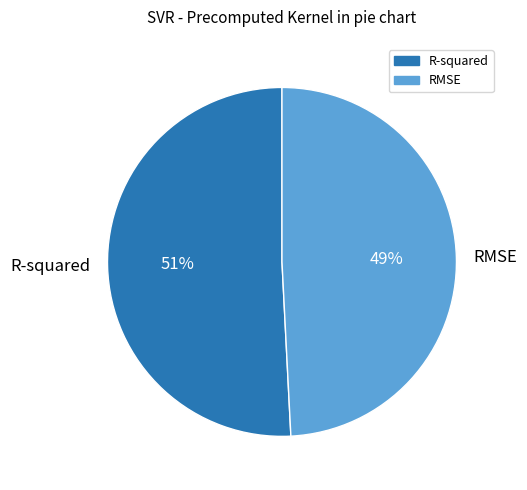

What percentage is the RMSE slice, to the nearest percent?

49%